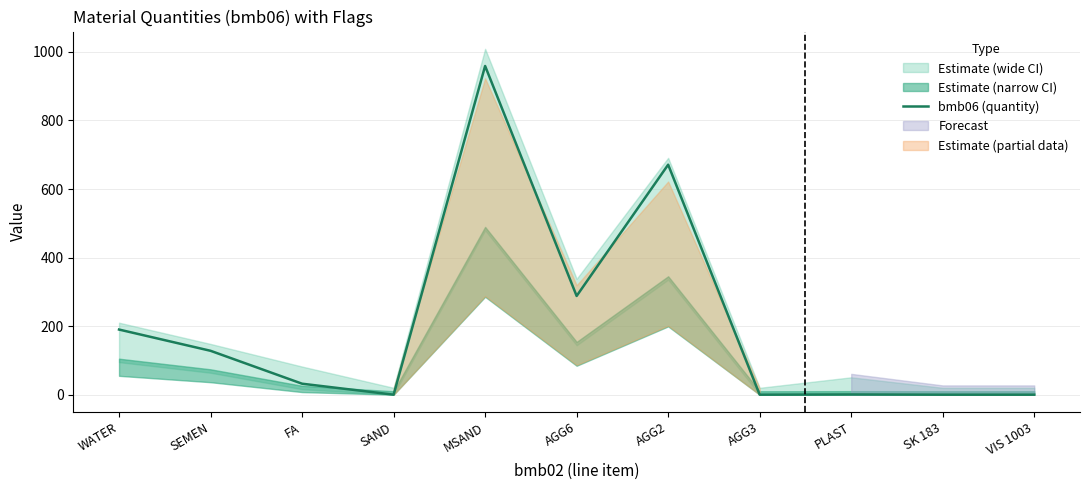

Is it true that the value at SAND is 0.0?

True